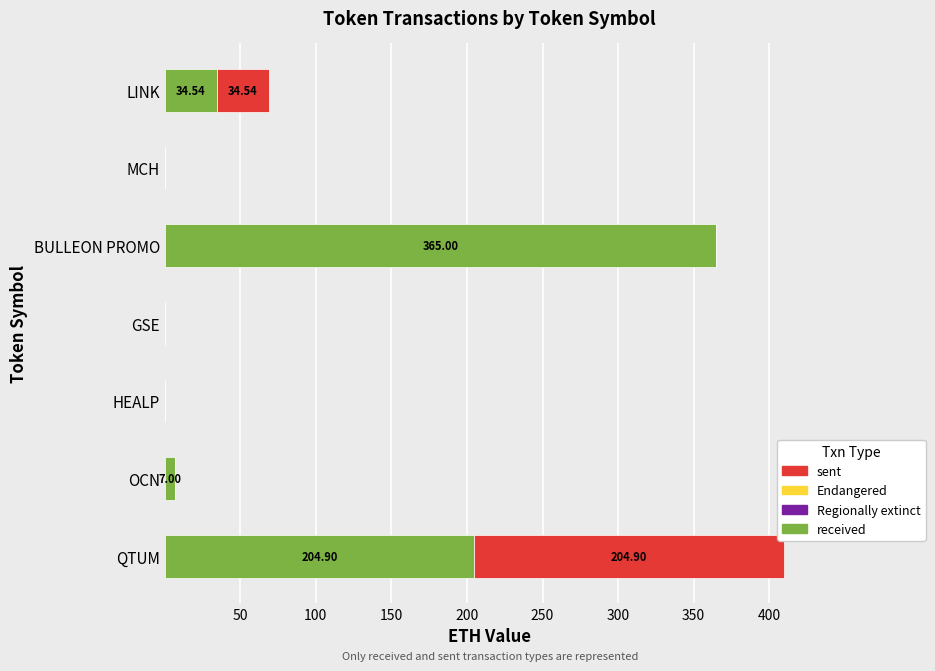

At which label is received closest to 182?

QTUM